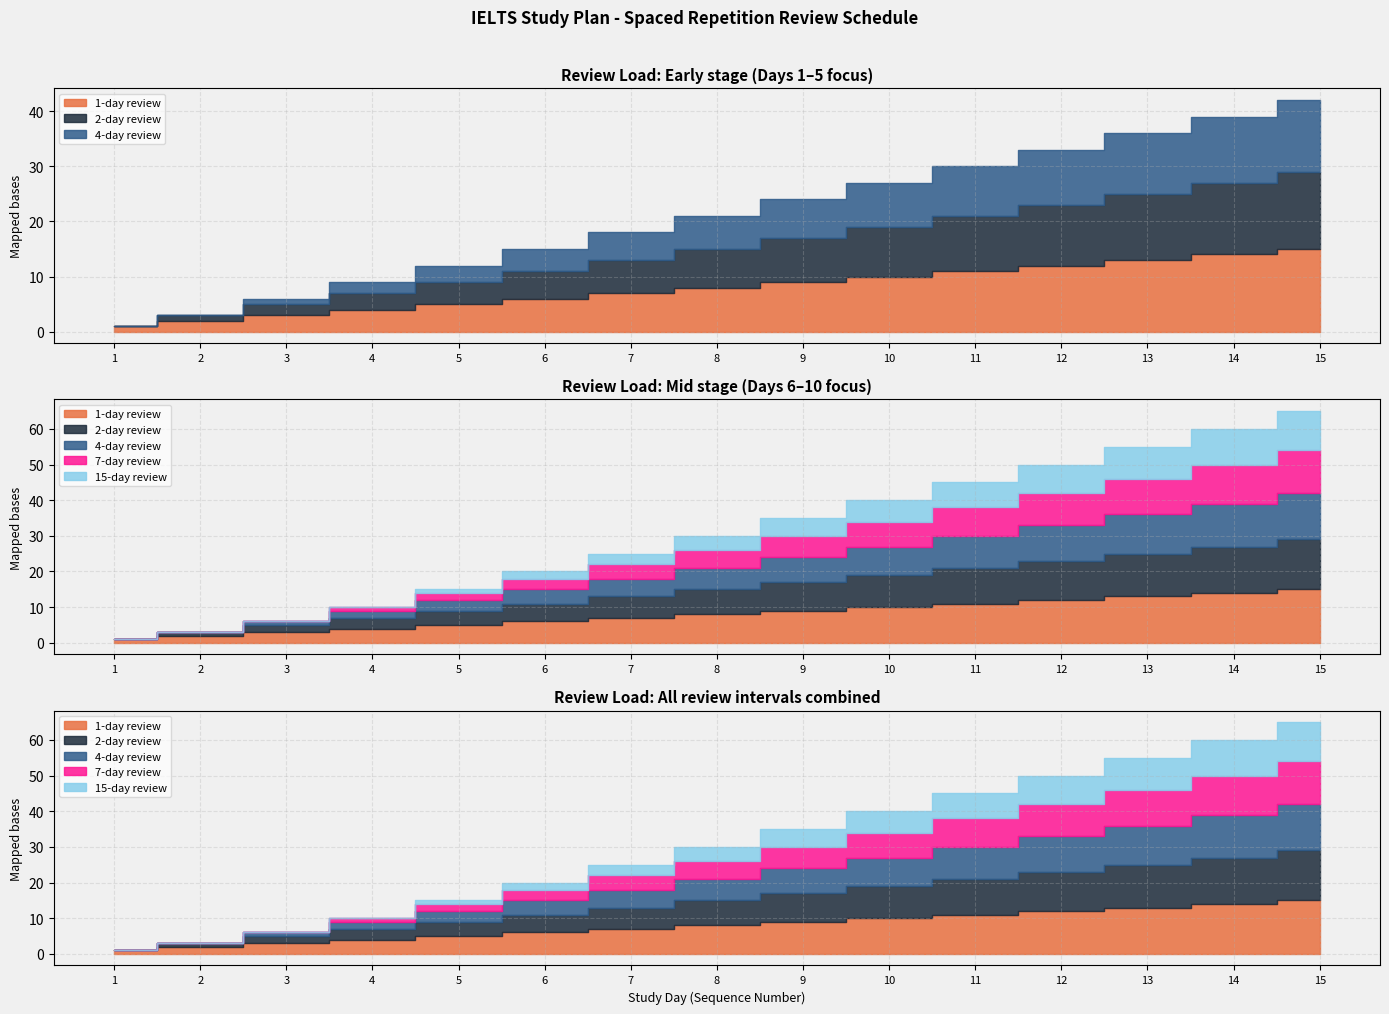

True or false: 4-day review has more than 0 points higher than both neighbors.

False